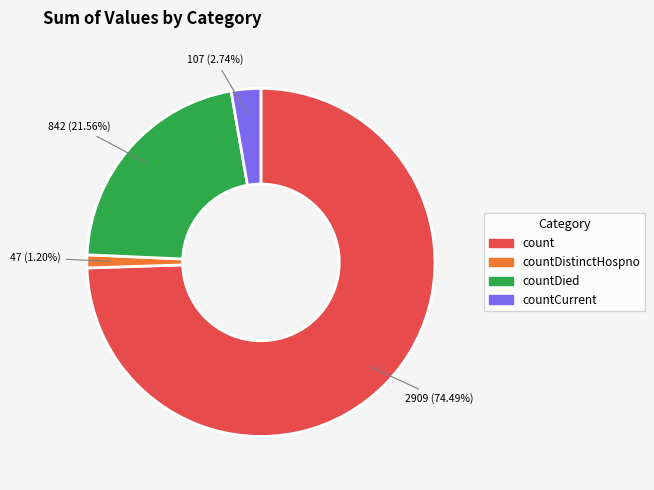

The countCurrent slice represents 15% of the pie. True or false?

False